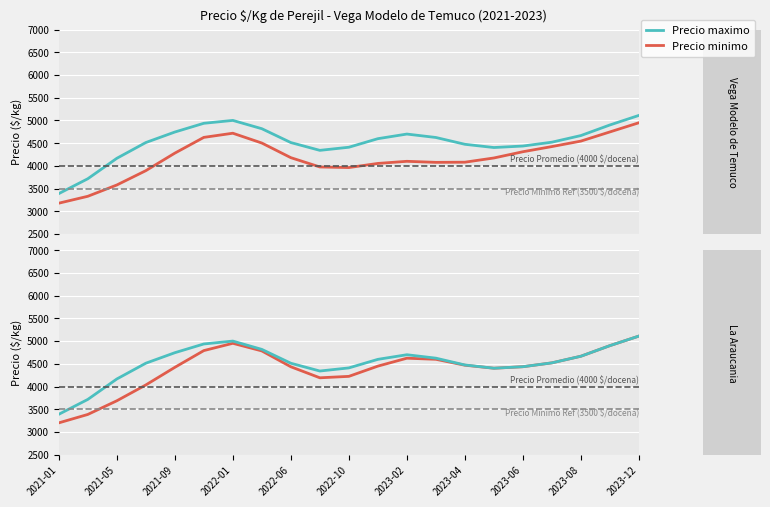

What is the label of the 19th point from the left?

2023-08